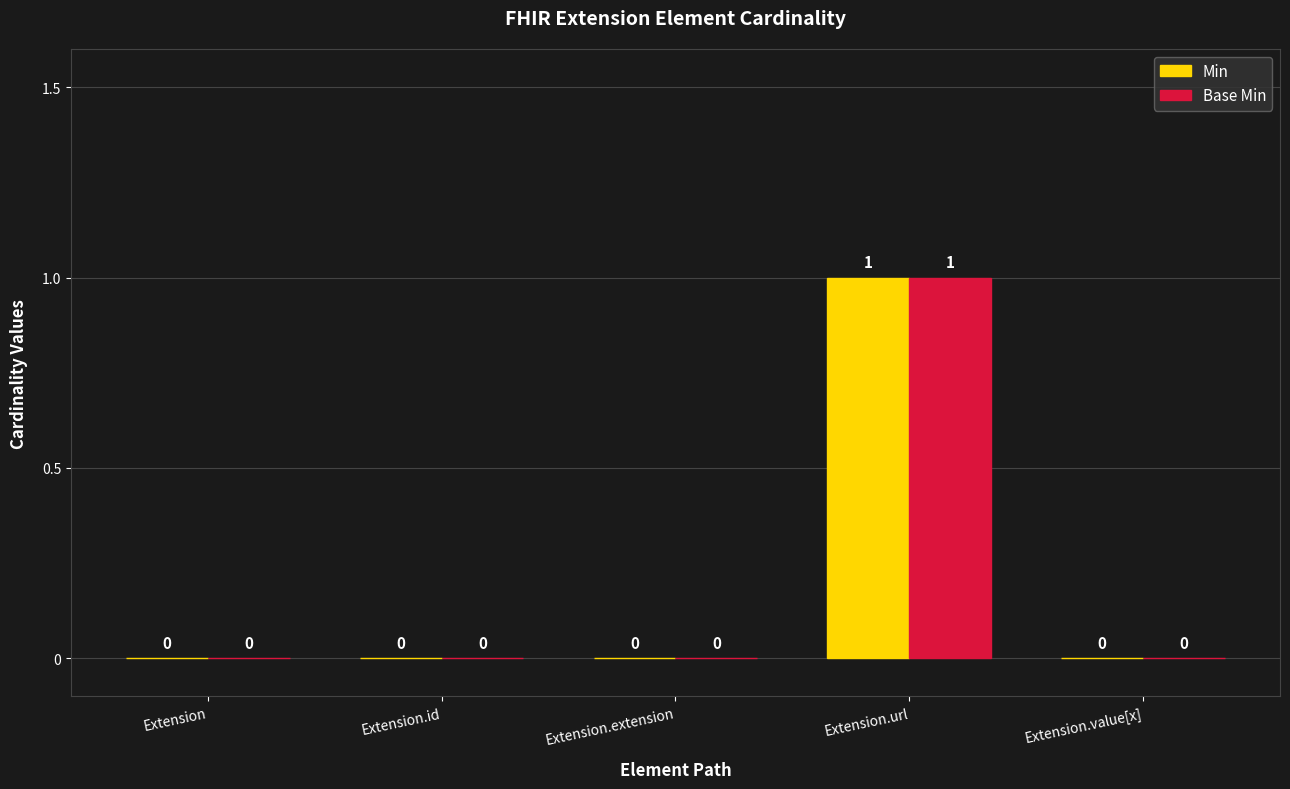

Reading right to left, transcribe all the data shown in this chart.

Min: 0	1	0	0	0
Base Min: 0	1	0	0	0